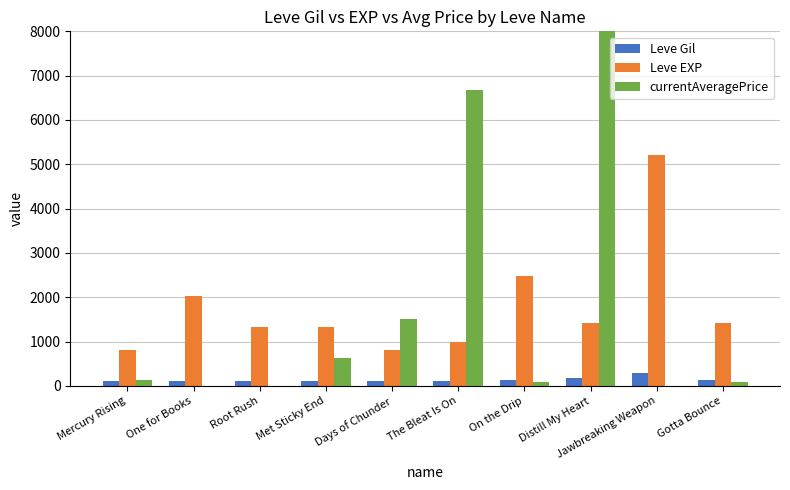

Are the bars grouped side by side (vs. stacked)?

Yes